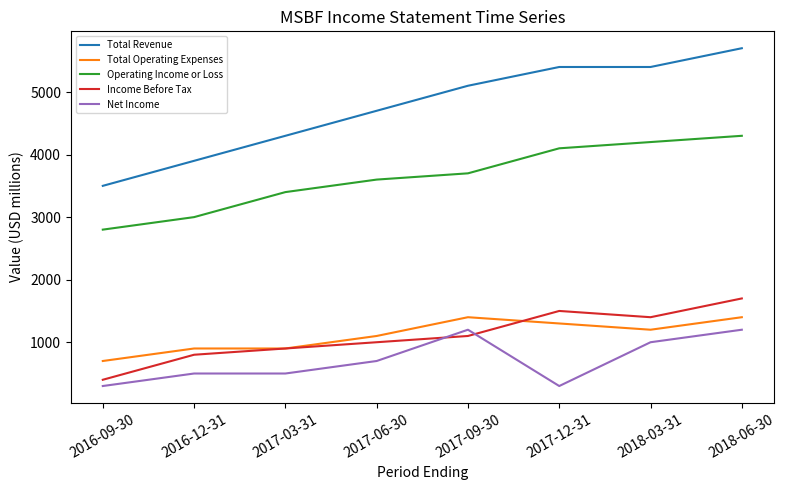

What is the difference between the highest and lowest values at 2018-06-30?

4500